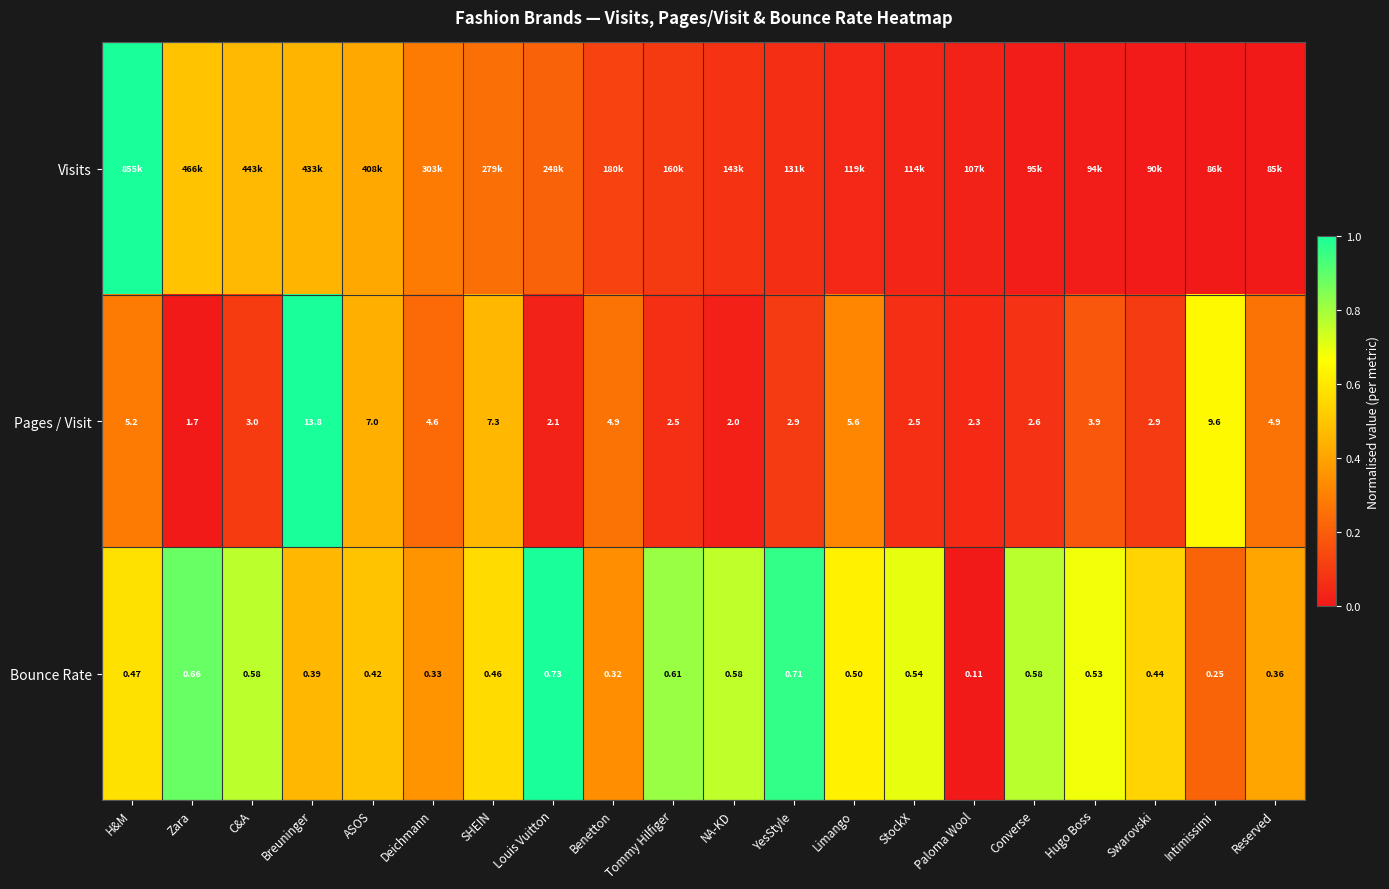

At which label does Pages / Visit first exceed 3?

H&M